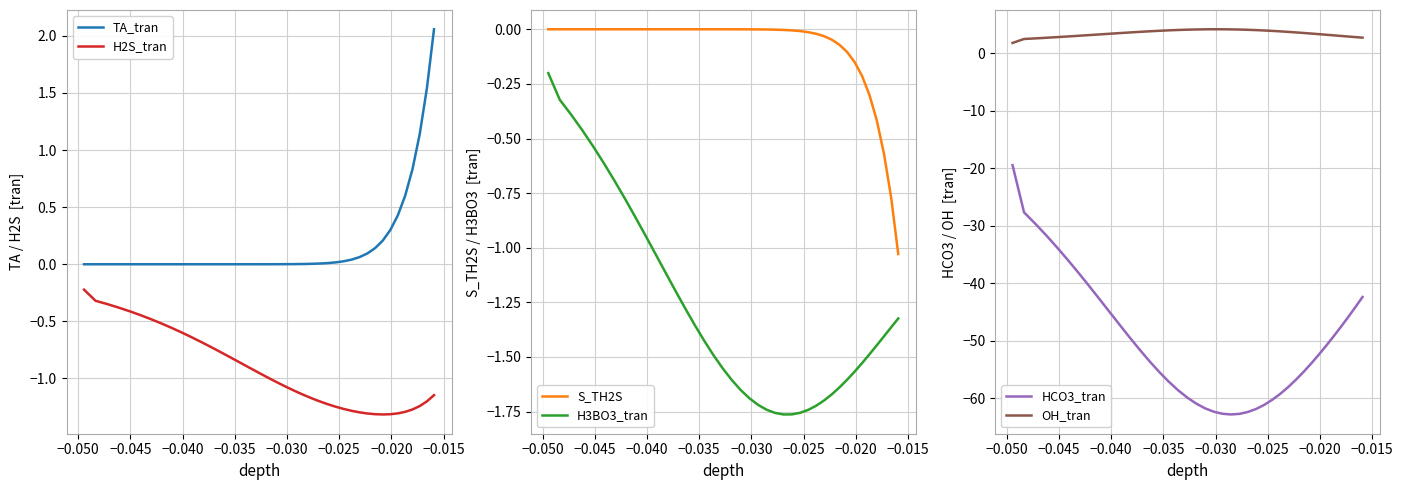

True or false: H2S_tran and TA_tran intersect in this chart.

False